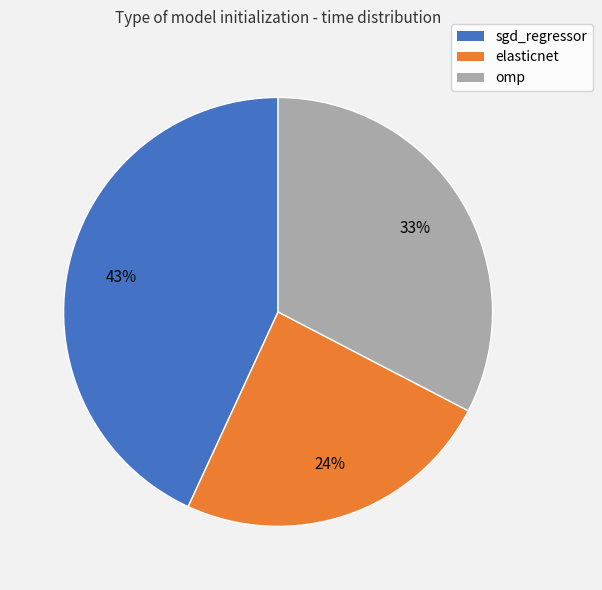

To the nearest percent, what is the average slice percentage?

33%